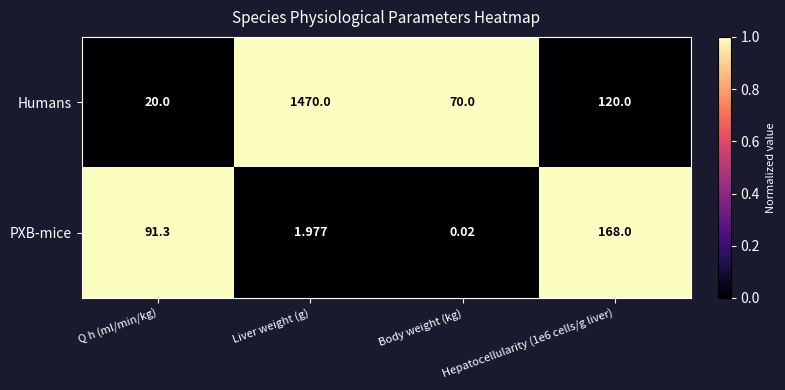

Which category has the highest value across all series?

Liver weight (g)